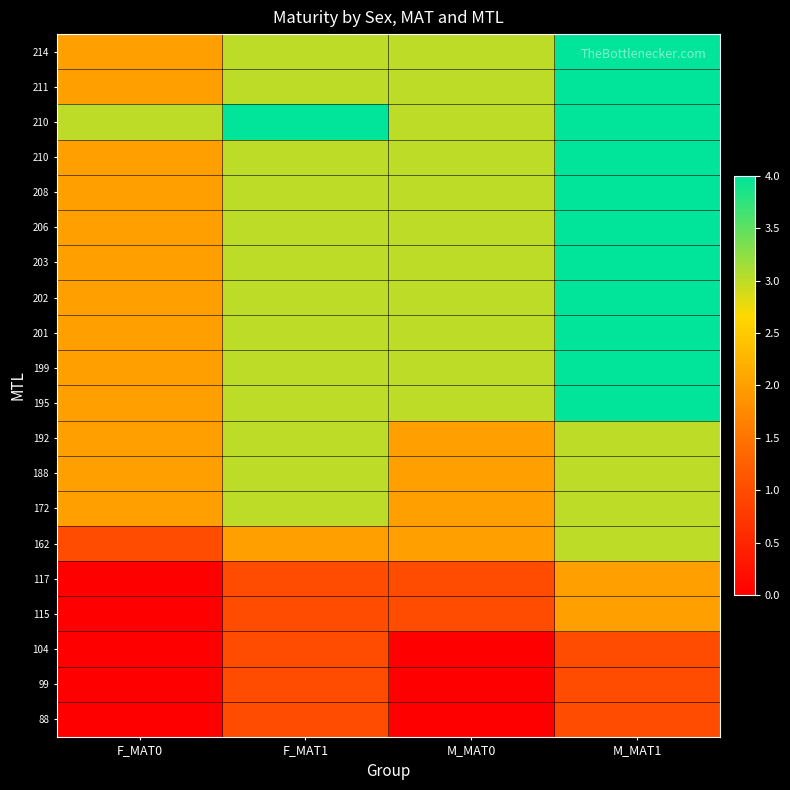

What is the spread (max minus min) of values at M_MAT1?

3